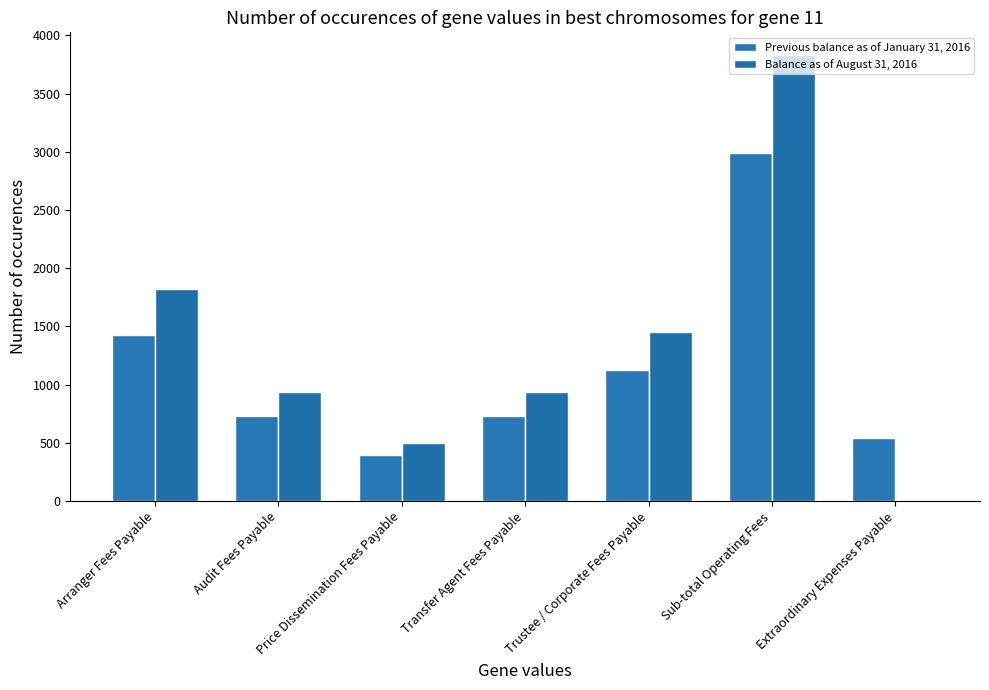

Does the chart contain stacked bars?

No